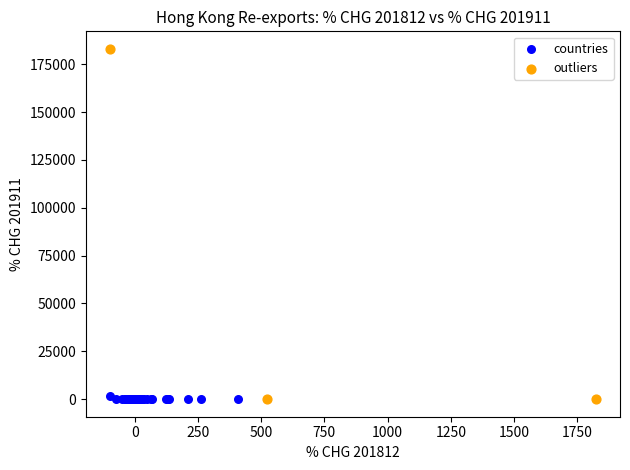

Which series has the widest spread of Y values?

outliers